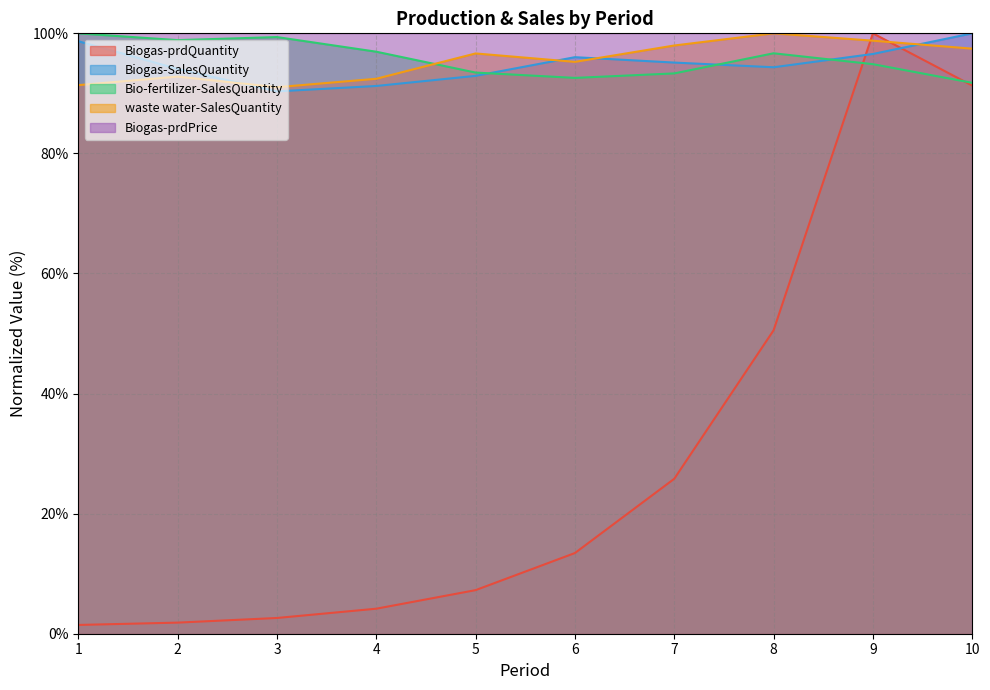

How many interior local peaks does the Biogas-prdQuantity series have?

1